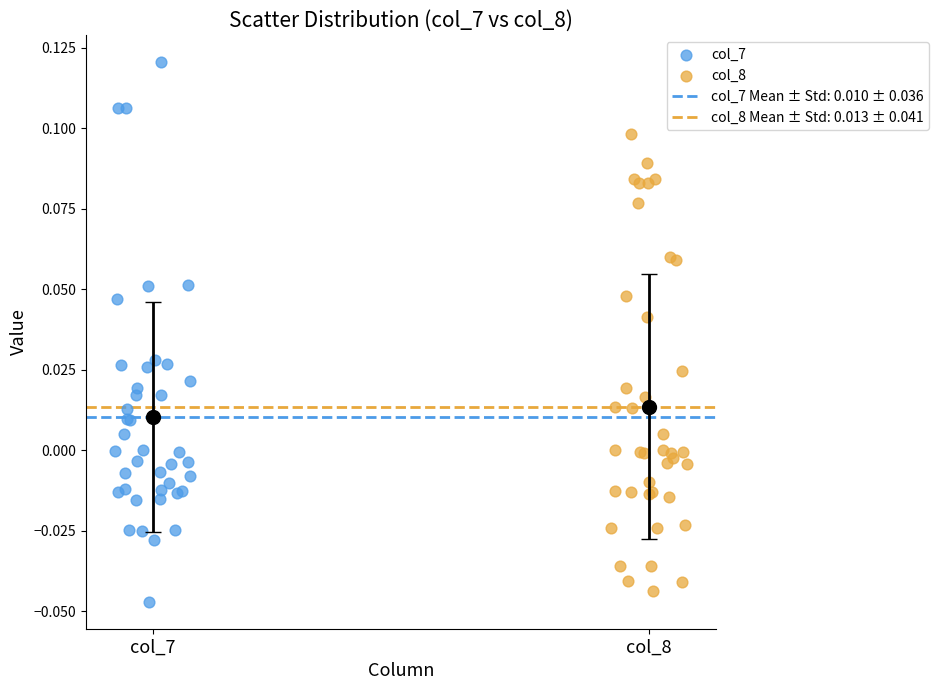

Which series has the largest Y range (max minus min)?

col_7